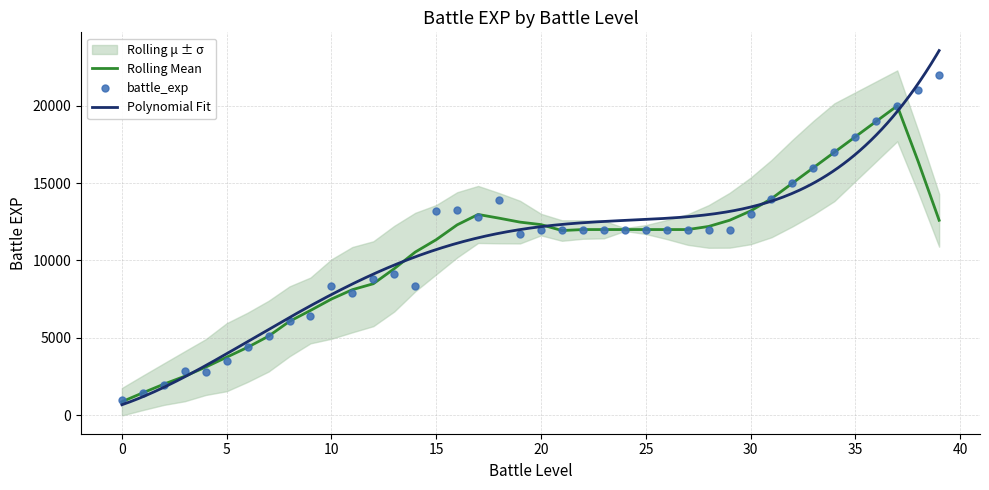

What is the ratio of the value at 2 to the value at 26?

0.2